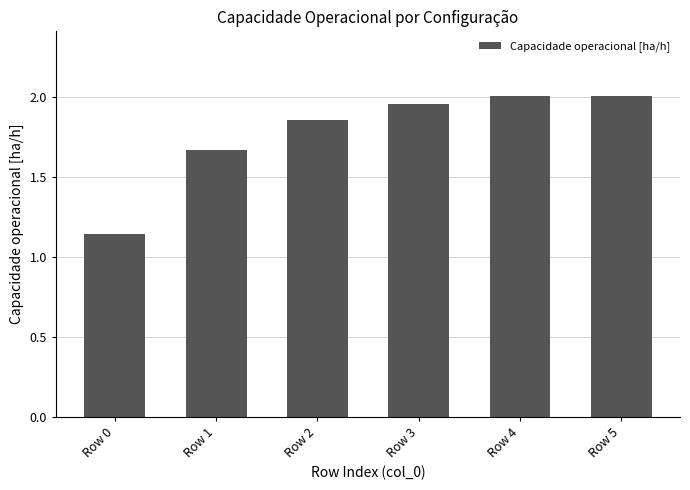

Which has a higher value, Row 1 or Row 0?

Row 1